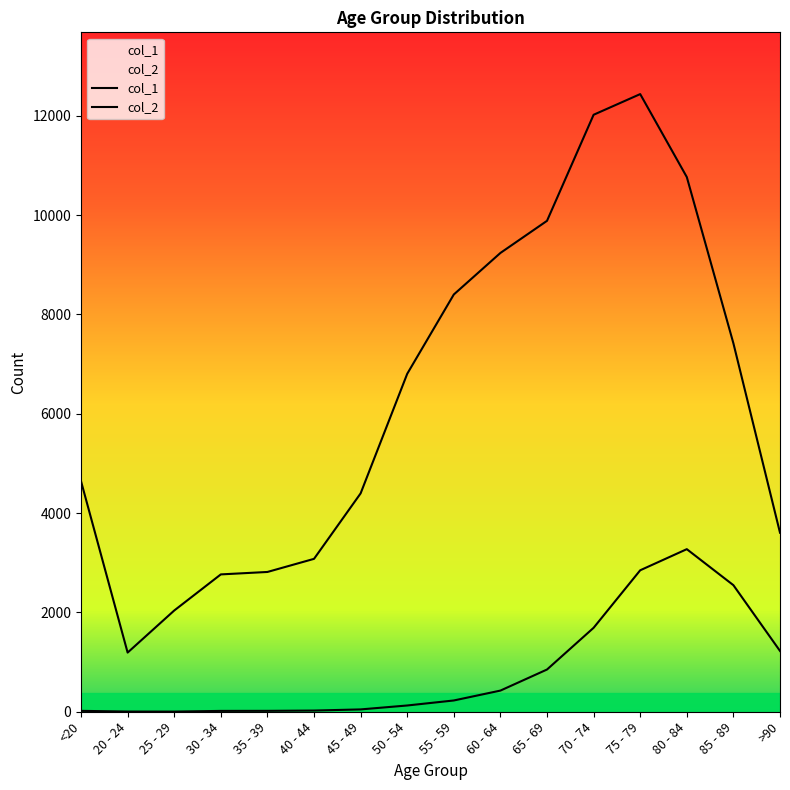

What is the difference between the second highest and minimum values in the col_2 series?

2845